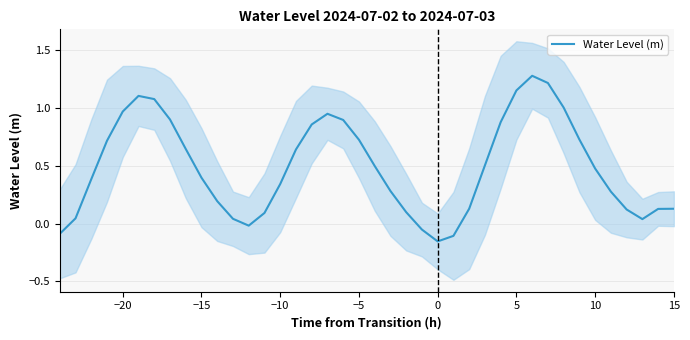

Does the chart display data point markers on the line(s)?

No